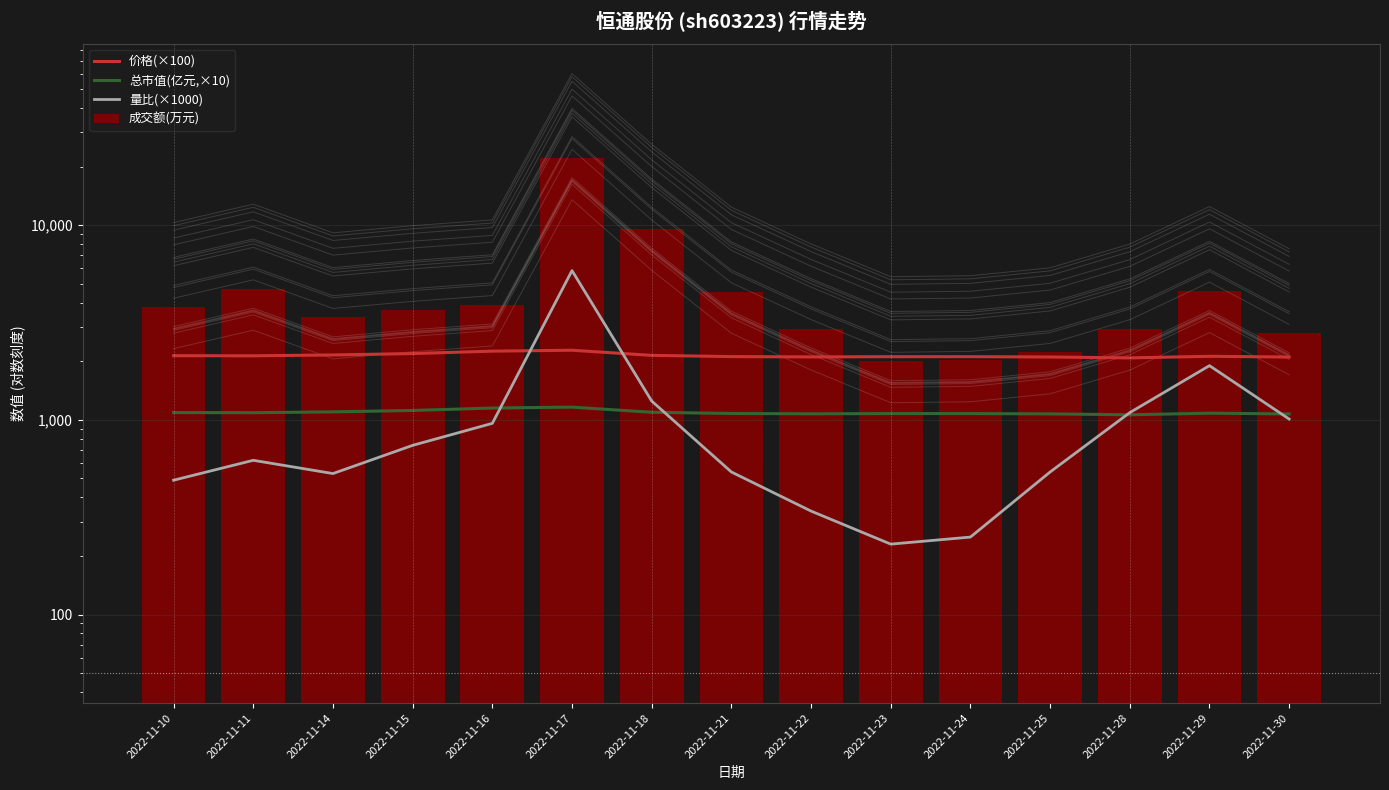

What is the maximum value for 总市值(亿元,×10)?

1163.1